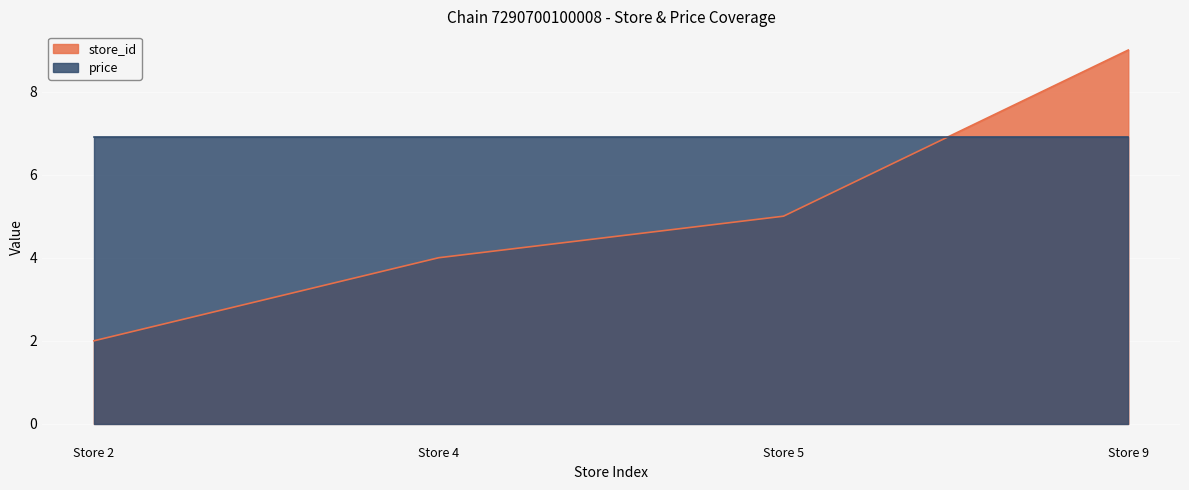

List the labels in order of value, largest first.

Store 9, Store 5, Store 4, Store 2